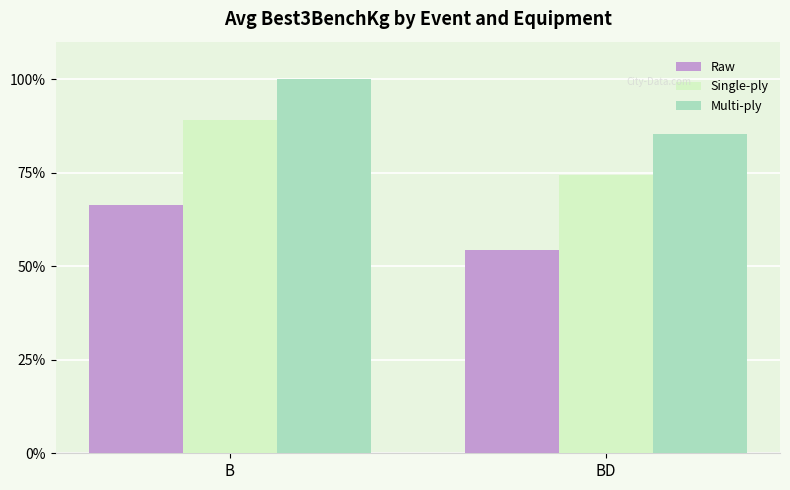

List the labels in order of Single-ply value, smallest first.

BD, B